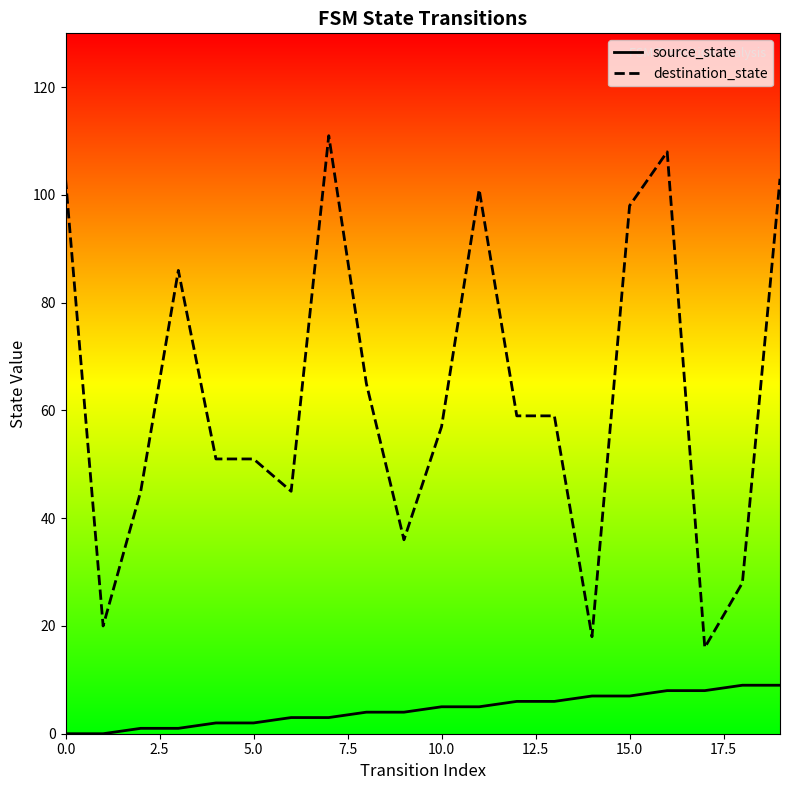

What is the total value across all series at 17?

24